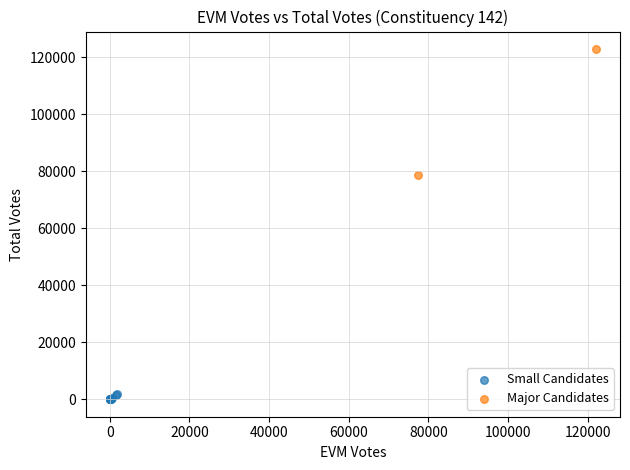

Which series contains the lowest Y value?

Small Candidates